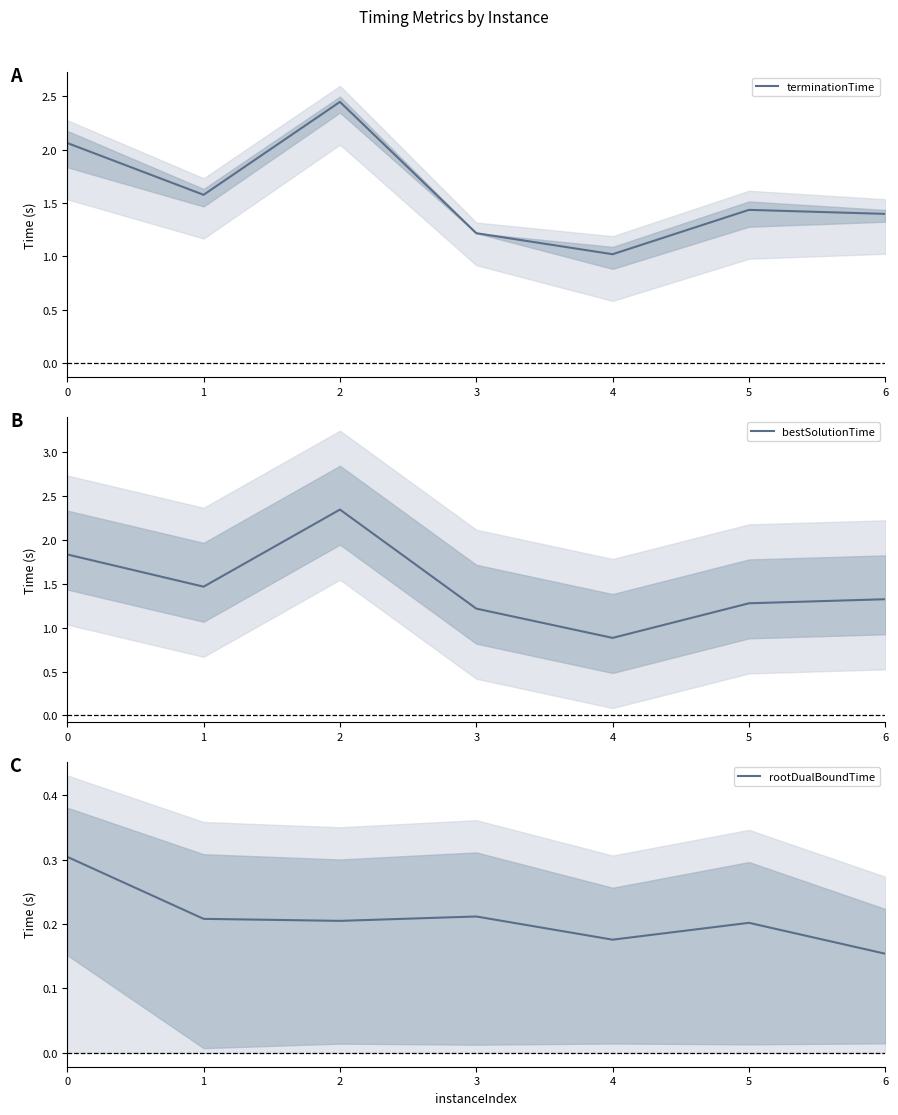

Is the value of rootDualBoundTime at 4 greater than the value of bestSolutionTime at 2?

No